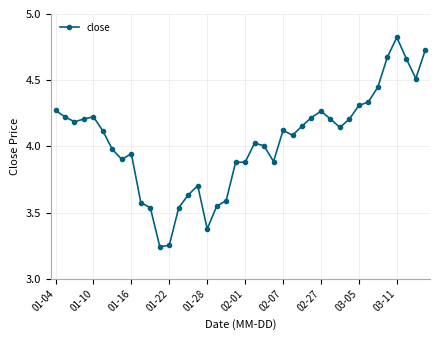

What is the difference between the maximum and minimum values?

1.6